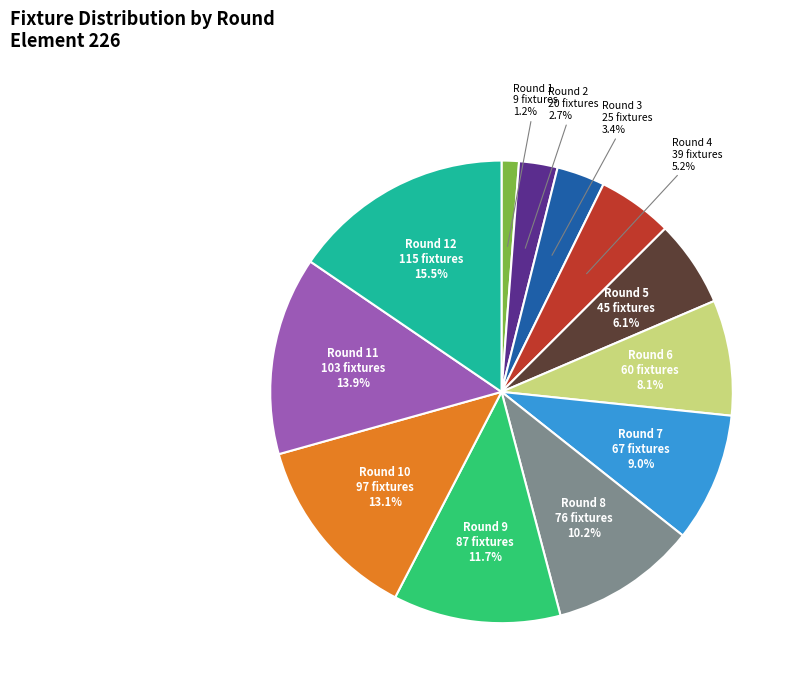

How many slices are in this pie chart?

12